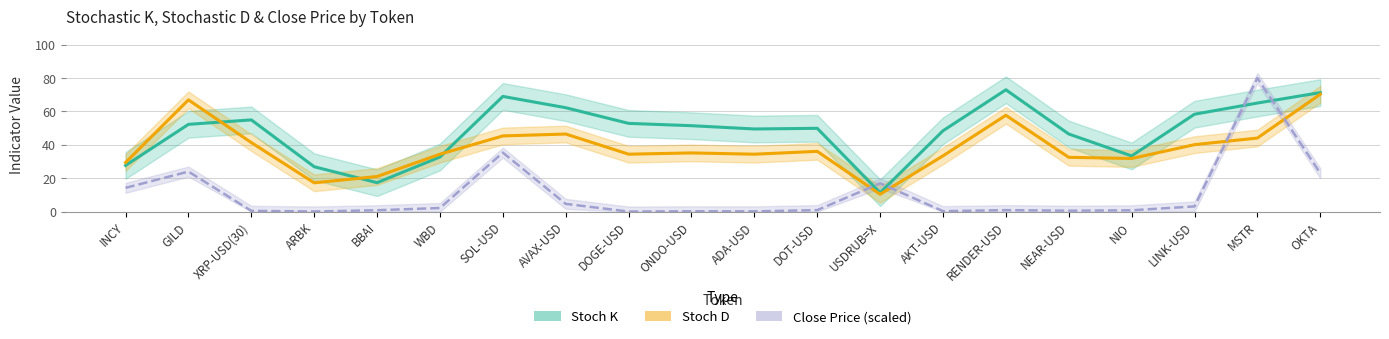

What is the maximum value shown in the chart?

80.0